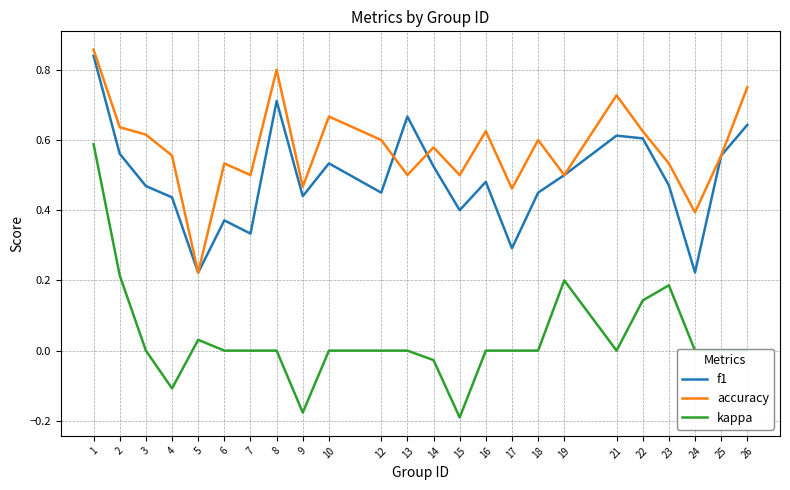

Does the chart have visible grid lines?

Yes